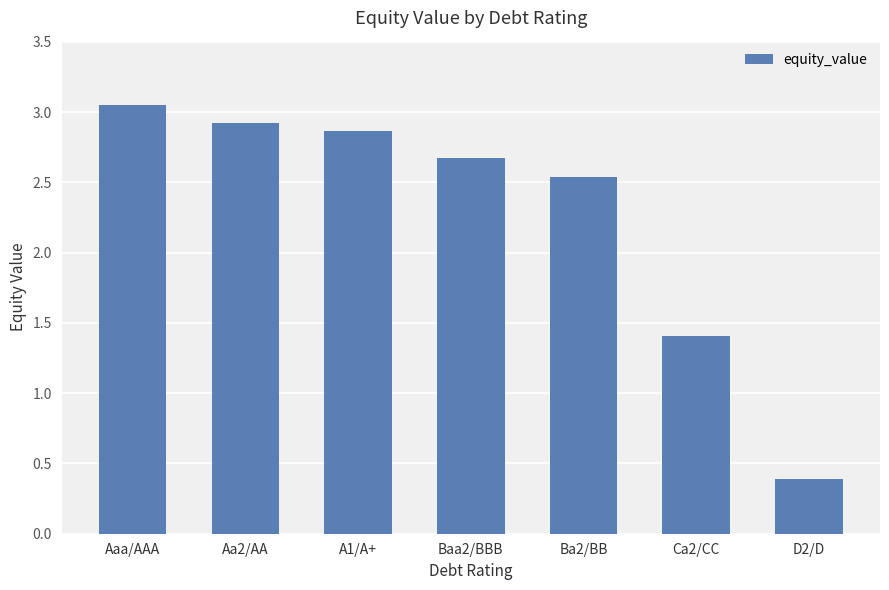

True or false: the data shows 0.2 at D2/D.

False